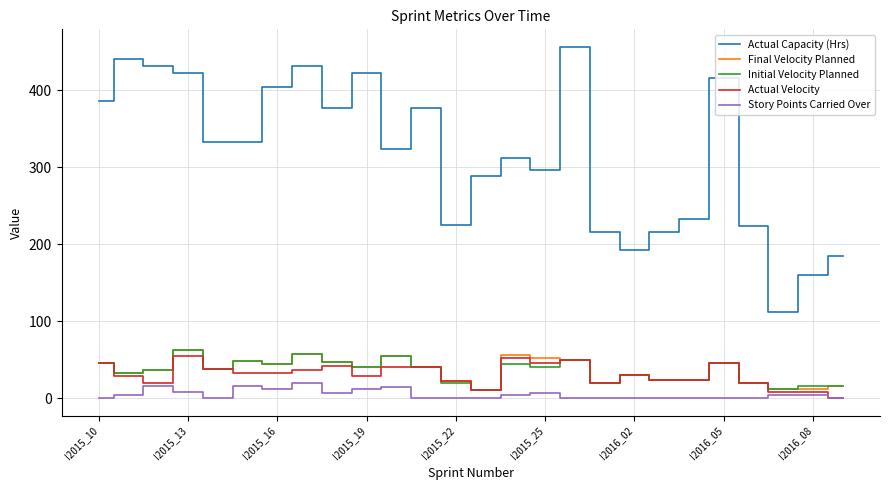

How many values in the Actual Velocity series are below 32?

13